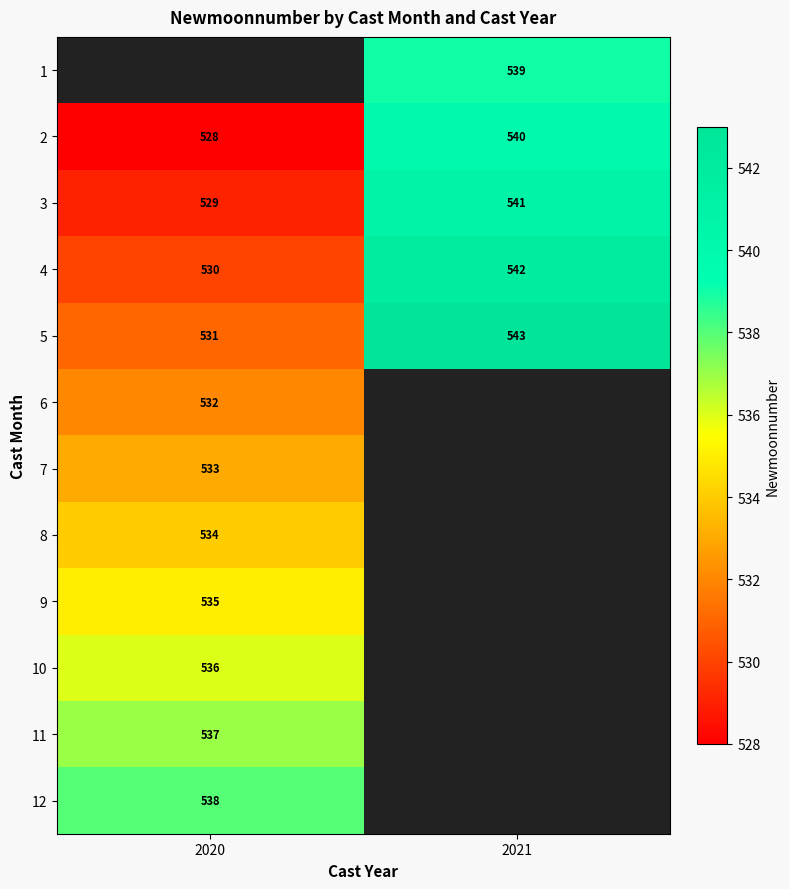

What is the approximate value of 4 at 2021?

542